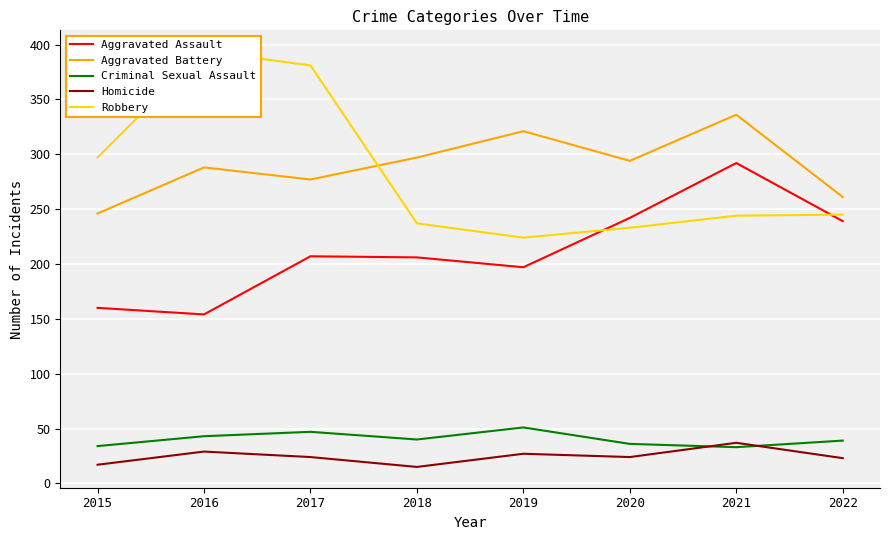

Reading right to left, list all the values displayed in this chart.

Aggravated Assault: 239	292	242	197	206	207	154	160
Aggravated Battery: 261	336	294	321	297	277	288	246
Criminal Sexual Assault: 39	33	36	51	40	47	43	34
Homicide: 23	37	24	27	15	24	29	17
Robbery: 245	244	233	224	237	381	394	297